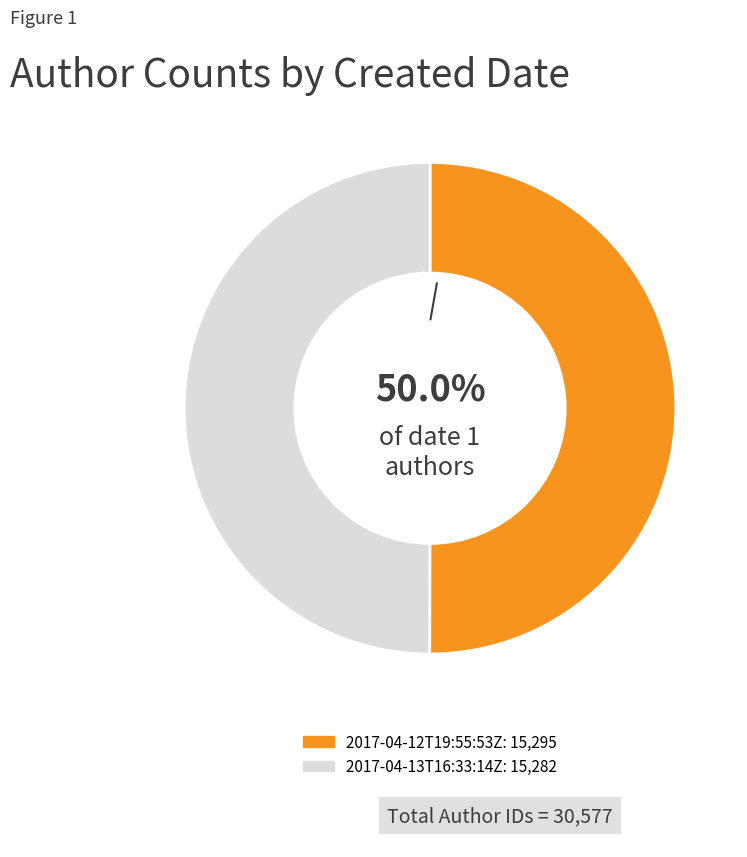

How many slices are in this pie chart?

2